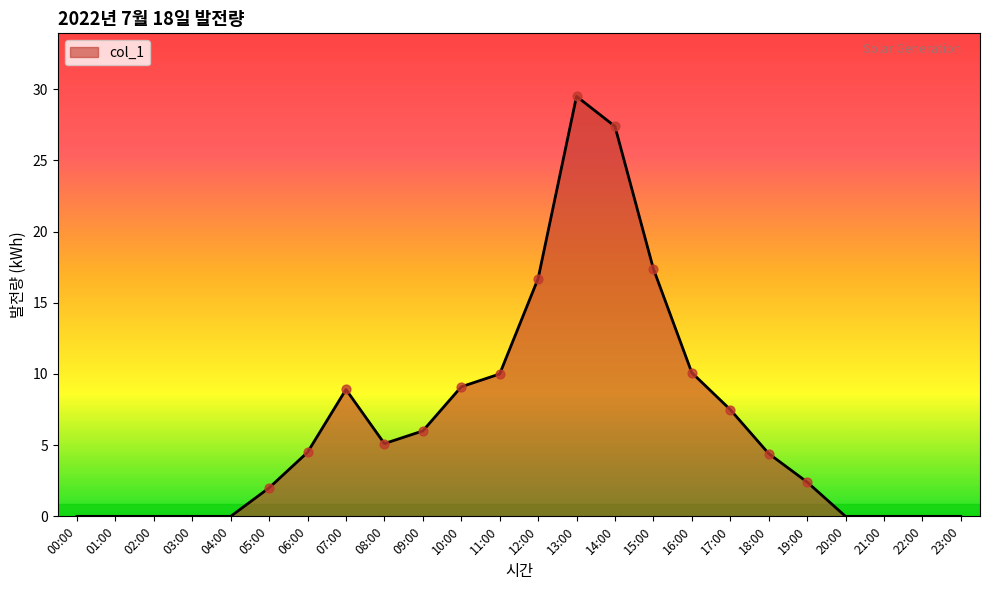

What is the change in value from 02:00 to 06:00?

+4.5